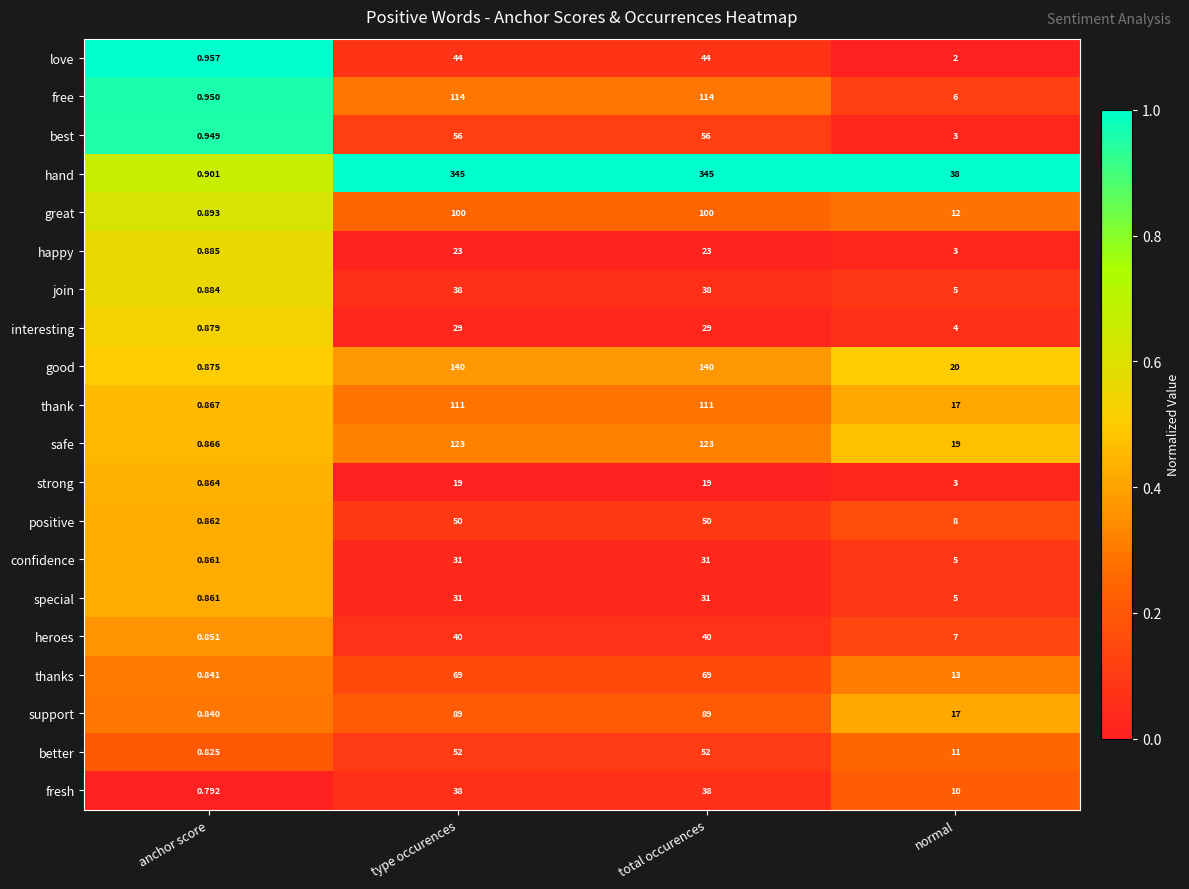

Which series has the largest total across all categories?

hand